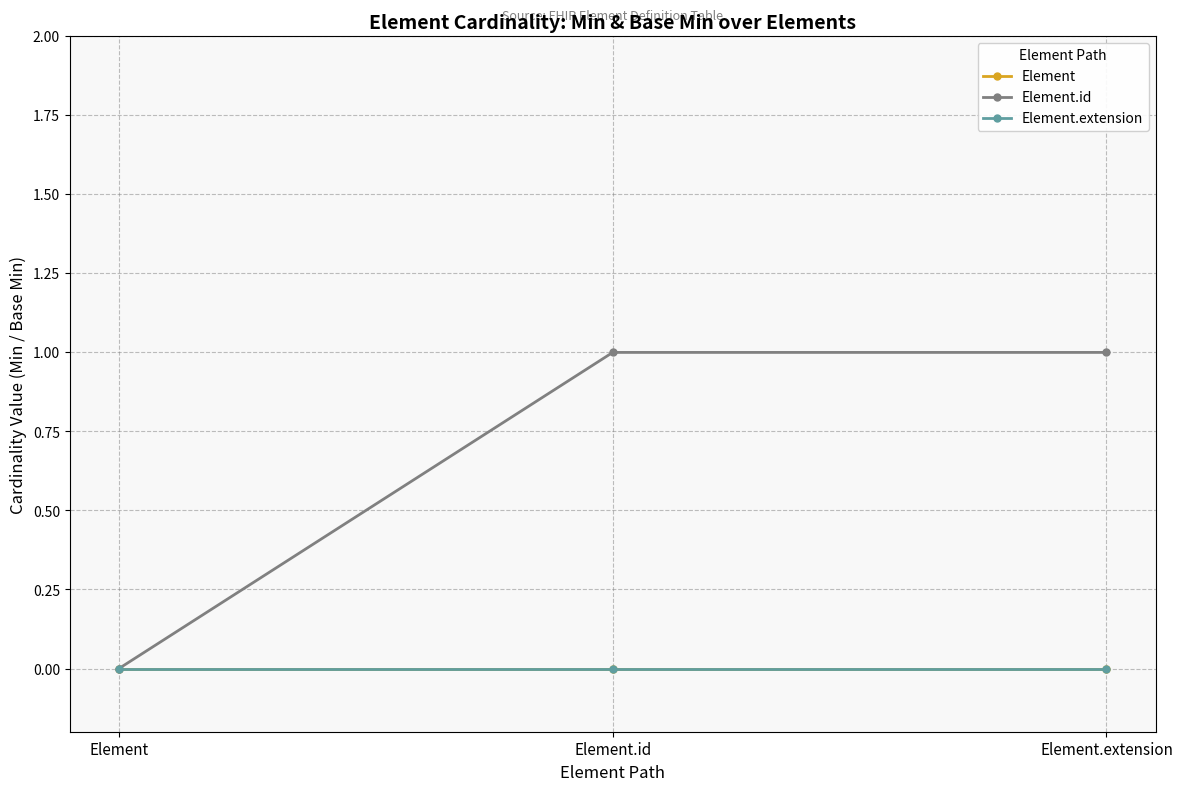

Which series has the largest range (max minus min)?

Element.id